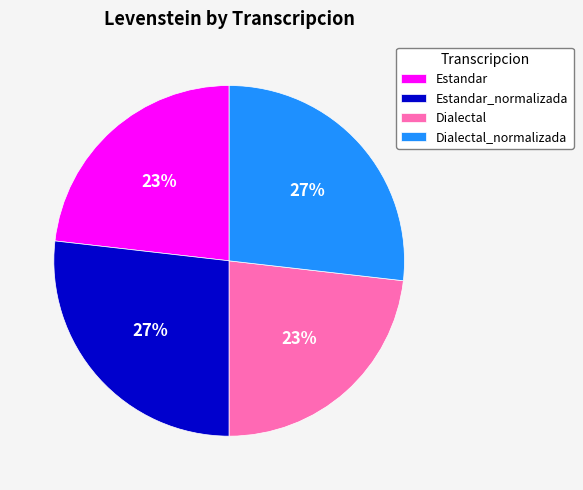

What percentage is the Estandar slice, to the nearest percent?

23%